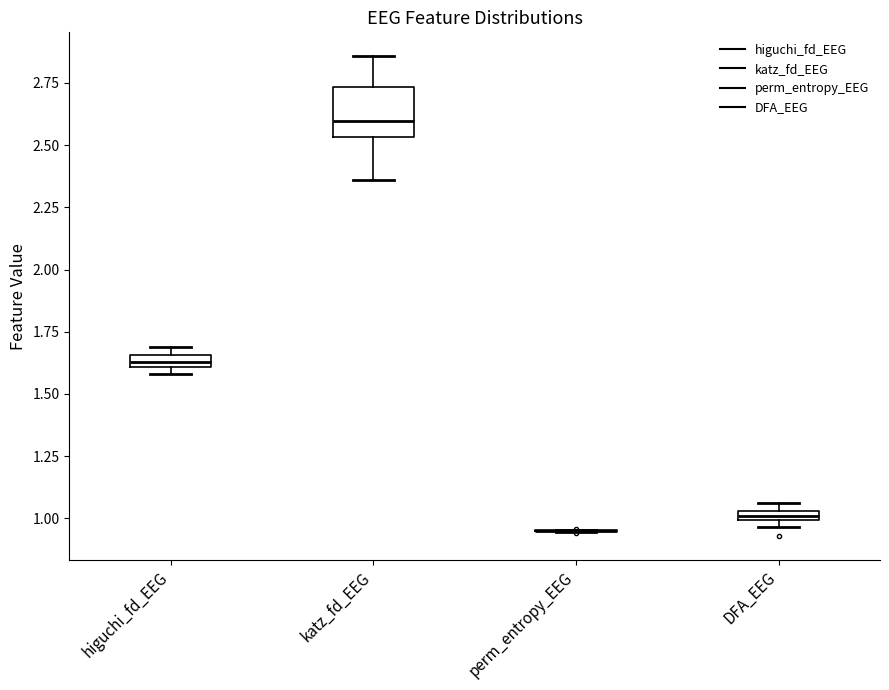

Comparing the boxes themselves (not the whiskers), which one is the tallest?

katz_fd_EEG